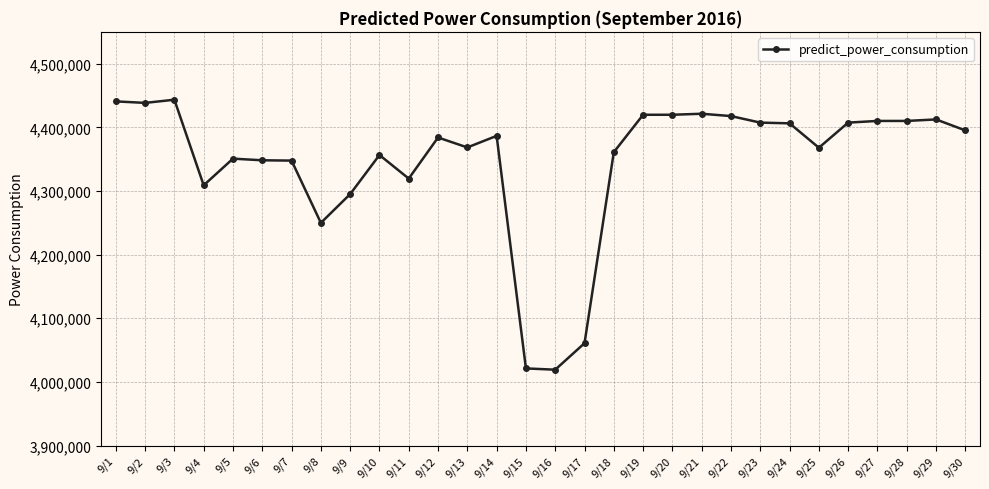

Count the number of data series in this chart.

1